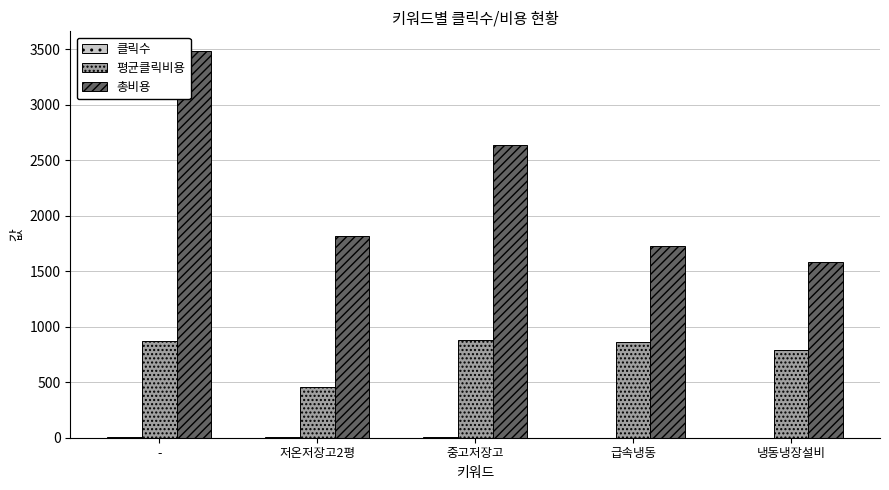

What is the greatest value displayed?

3487